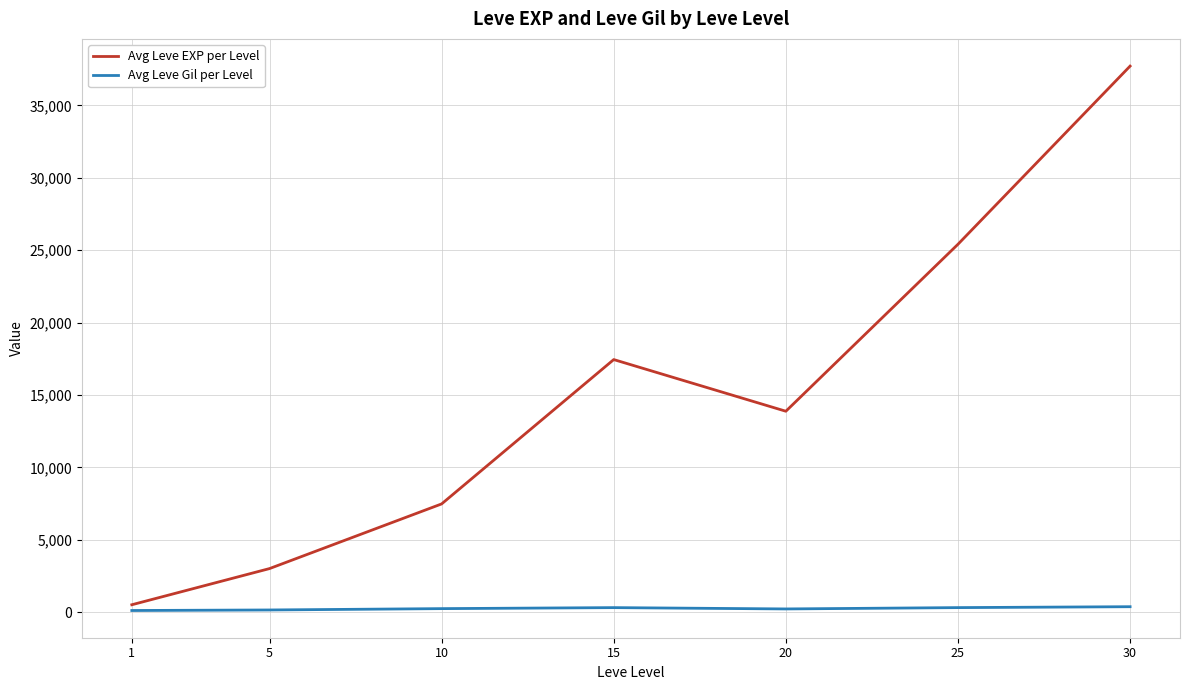

What is the maximum value shown in the chart?

37715.0